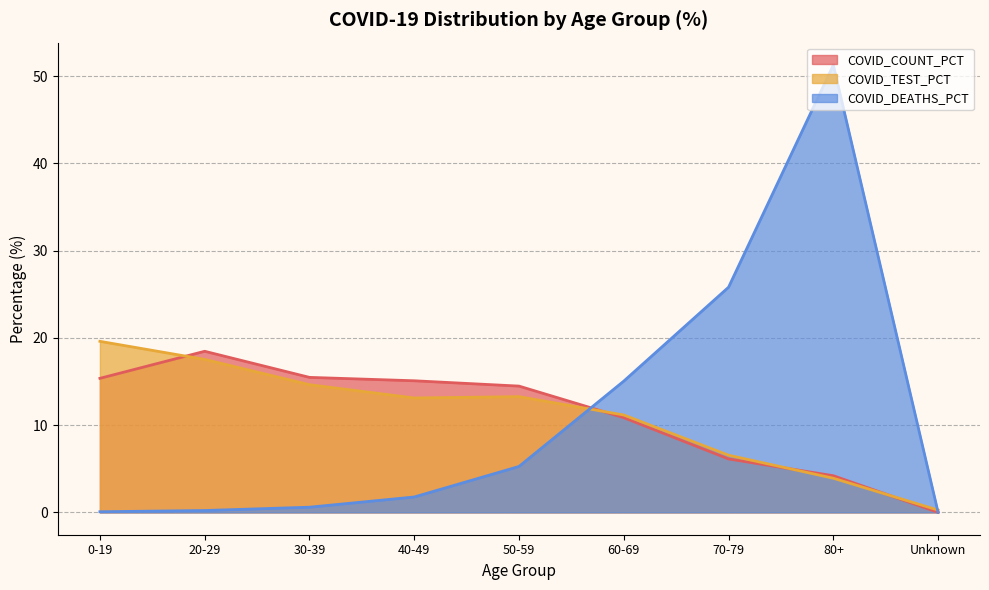

Which series ends up on top after the final intersection of COVID_COUNT_PCT and COVID_DEATHS_PCT?

COVID_DEATHS_PCT